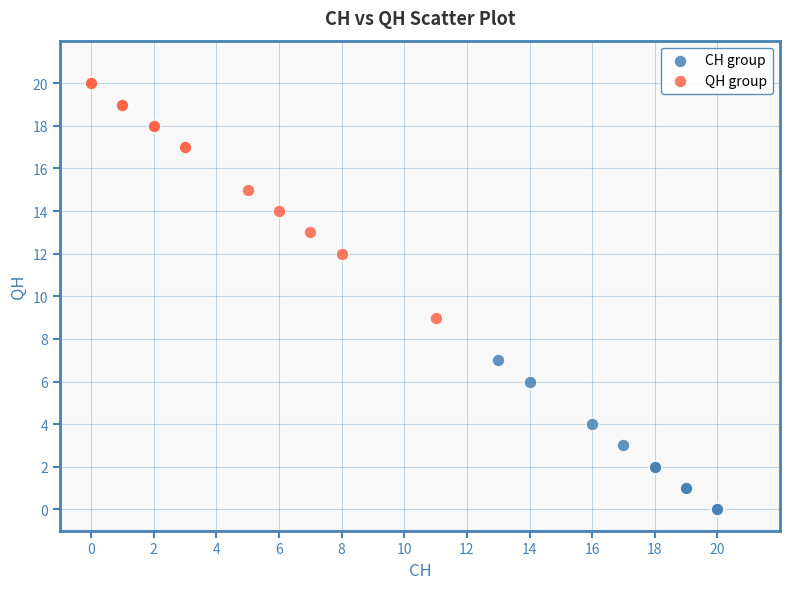

Which series has the widest spread of Y values?

QH group